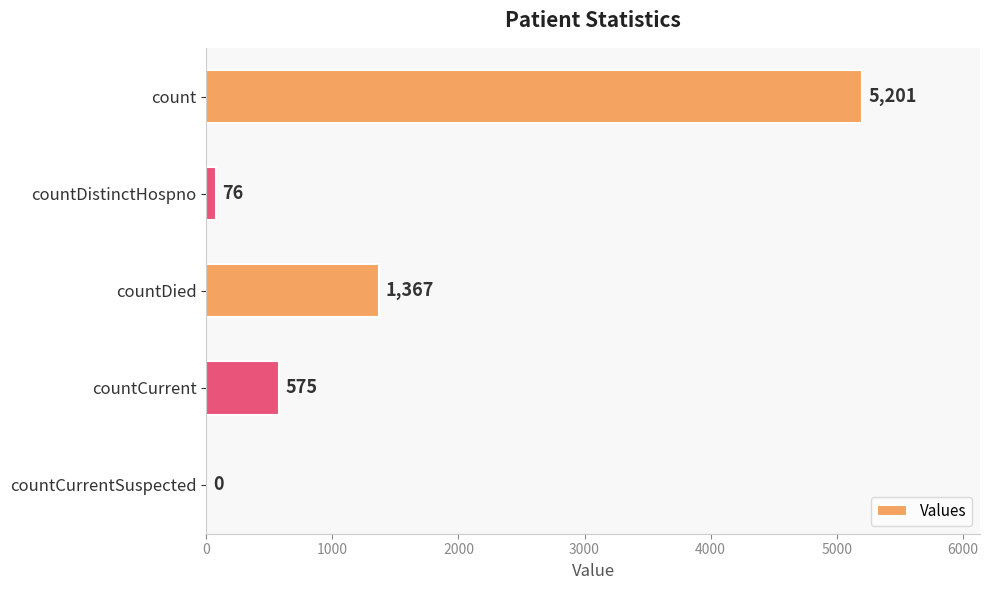

What is the sum of the values at count and countCurrent?

5776